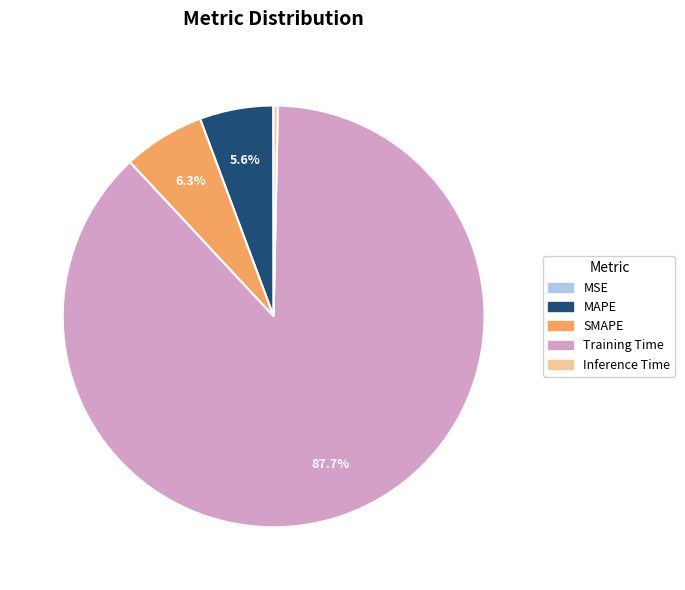

To the nearest percent, what is the combined percentage of MAPE and Inference Time?

6%